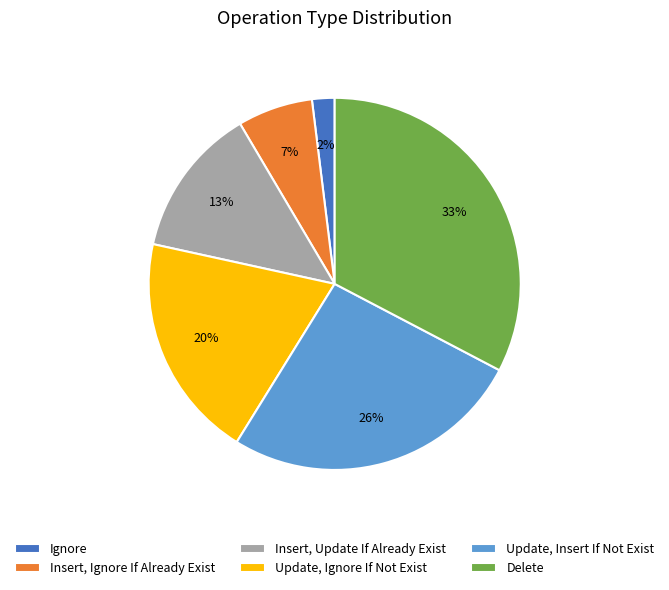

Combined, do Ignore and Update, Ignore If Not Exist account for over 50%?

No